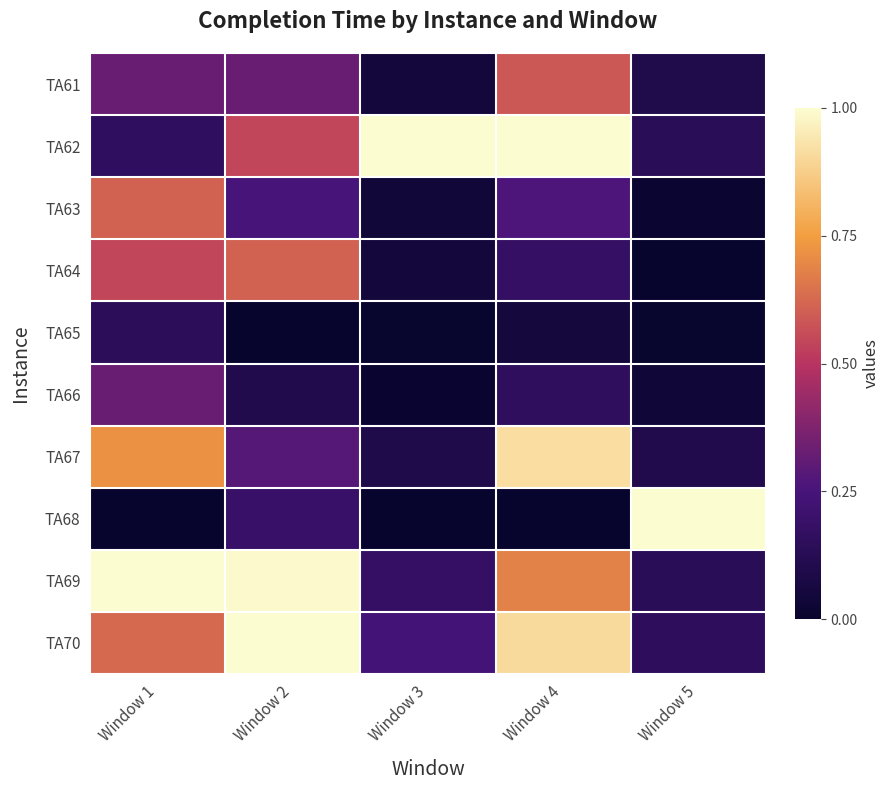

Reading left to right, extract all data points from this chart.

TA61: Window 1=0.3	Window 2=0.3	Window 3=0.0	Window 4=0.6	Window 5=0.1
TA62: Window 1=0.2	Window 2=0.5	Window 3=1.0	Window 4=1.0	Window 5=0.1
TA63: Window 1=0.6	Window 2=0.3	Window 3=0.0	Window 4=0.3	Window 5=0.0
TA64: Window 1=0.5	Window 2=0.6	Window 3=0.1	Window 4=0.2	Window 5=0.0
TA65: Window 1=0.1	Window 2=0.0	Window 3=0.0	Window 4=0.1	Window 5=0.0
TA66: Window 1=0.3	Window 2=0.1	Window 3=0.0	Window 4=0.2	Window 5=0.0
TA67: Window 1=0.7	Window 2=0.3	Window 3=0.1	Window 4=0.9	Window 5=0.1
TA68: Window 1=0.0	Window 2=0.2	Window 3=0.0	Window 4=0.0	Window 5=1.0
TA69: Window 1=1.0	Window 2=1.0	Window 3=0.2	Window 4=0.7	Window 5=0.1
TA70: Window 1=0.6	Window 2=1.0	Window 3=0.2	Window 4=0.9	Window 5=0.2